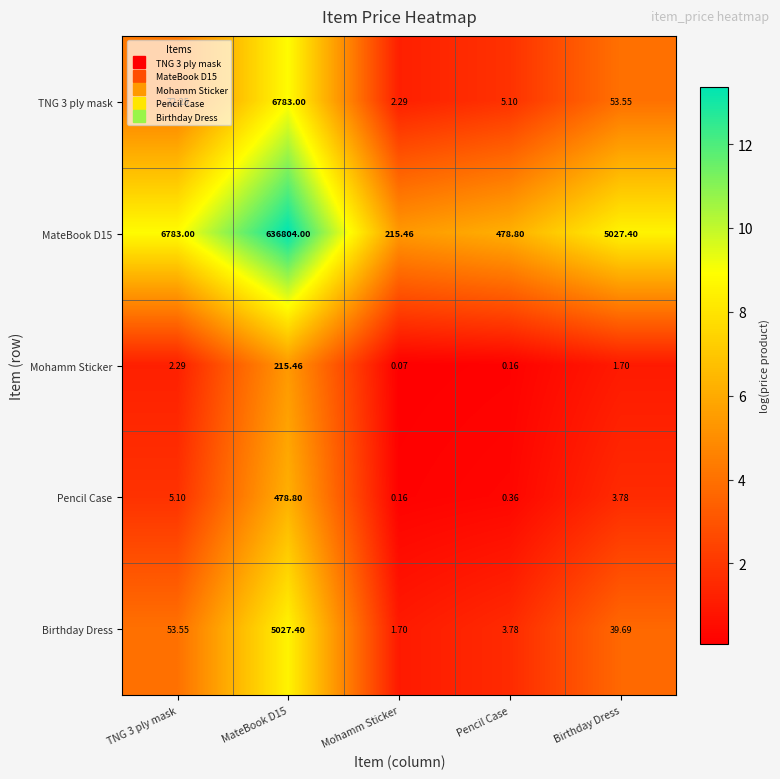

Is the value of Pencil Case at Mohamm Sticker greater than the value of MateBook D15 at Pencil Case?

No